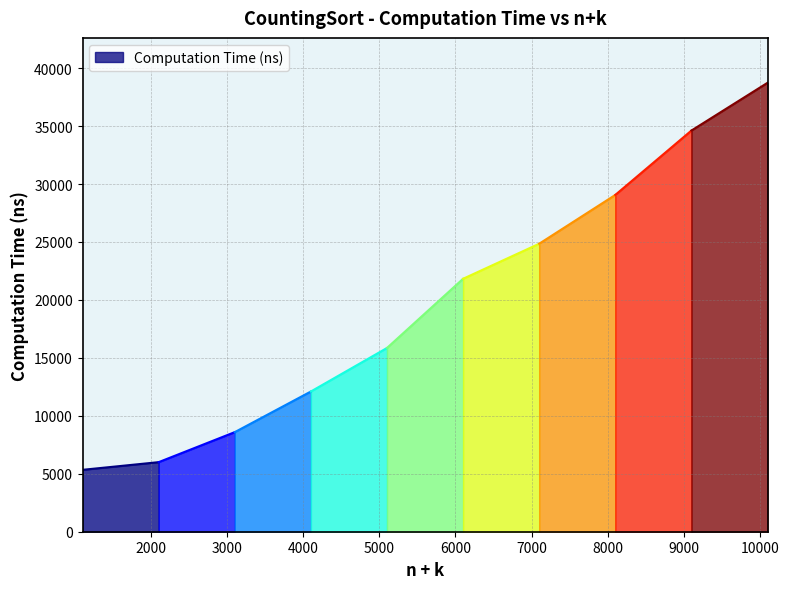

Is it true that the value at 4100 is 12099?

True